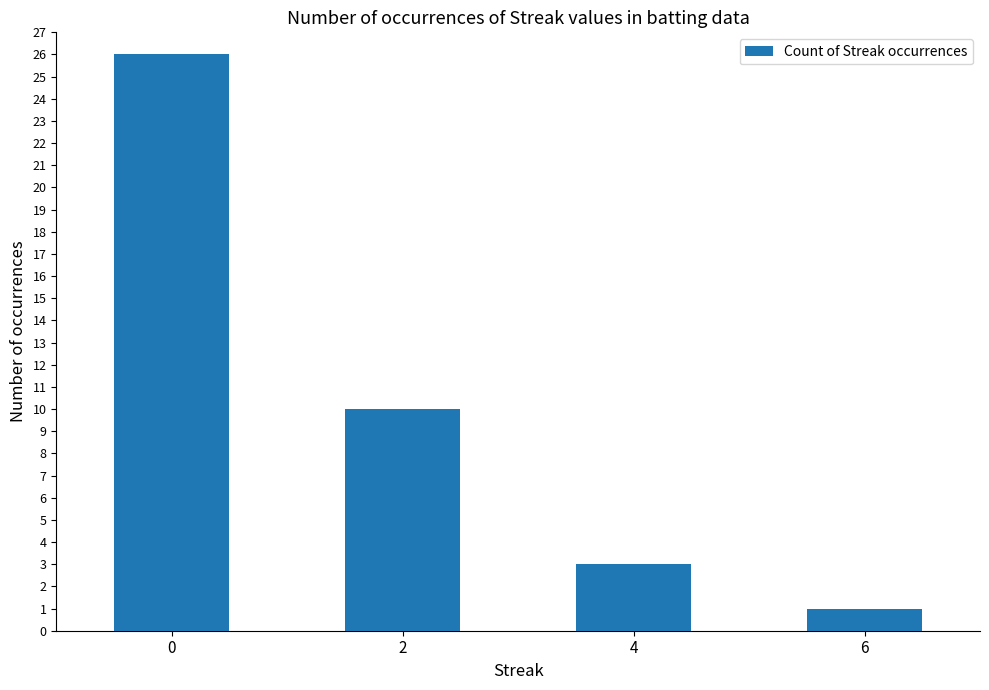

Reading right to left, extract all data points from this chart.

1	3	10	26